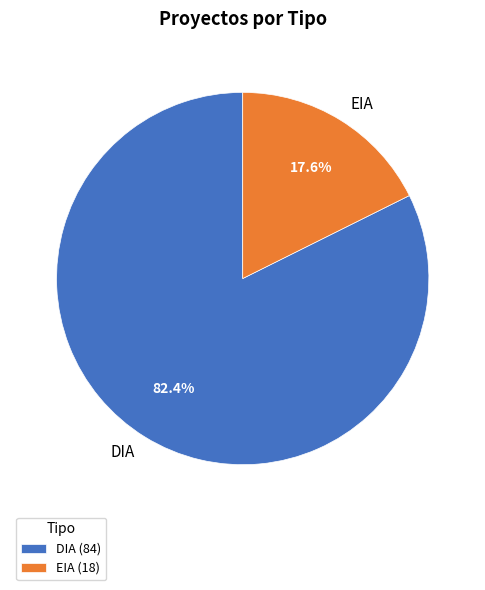

What is the total percentage of DIA and EIA?

100.0%